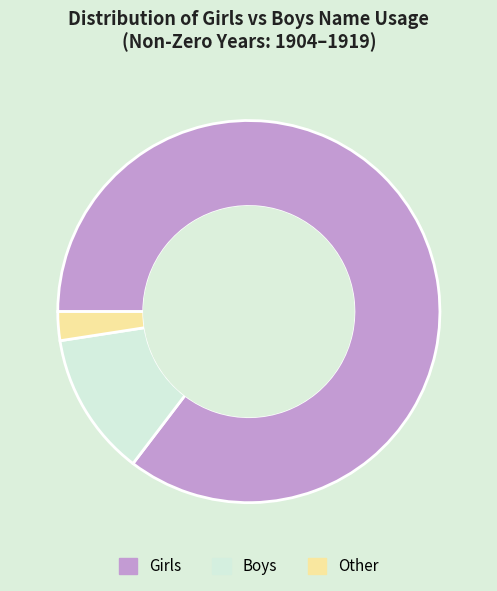

The Girls slice represents 85% of the pie. True or false?

True